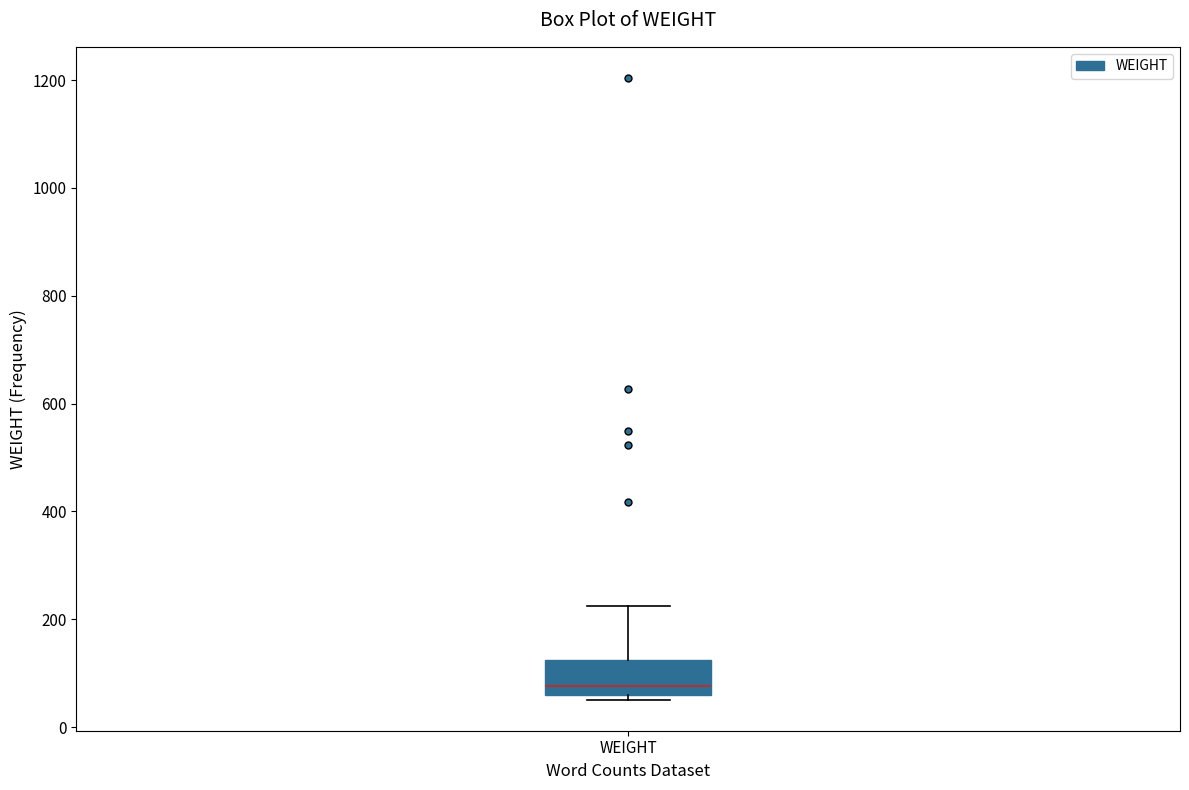

Read this box plot against the y-axis: the position of the median line, the range covered by the box, and the ends of both whiskers. The values are not printed on the chart, so give them approximately, as read against the axis.

median 80, box 60 to 120, whiskers 60 (just below the box's lower edge) to 220